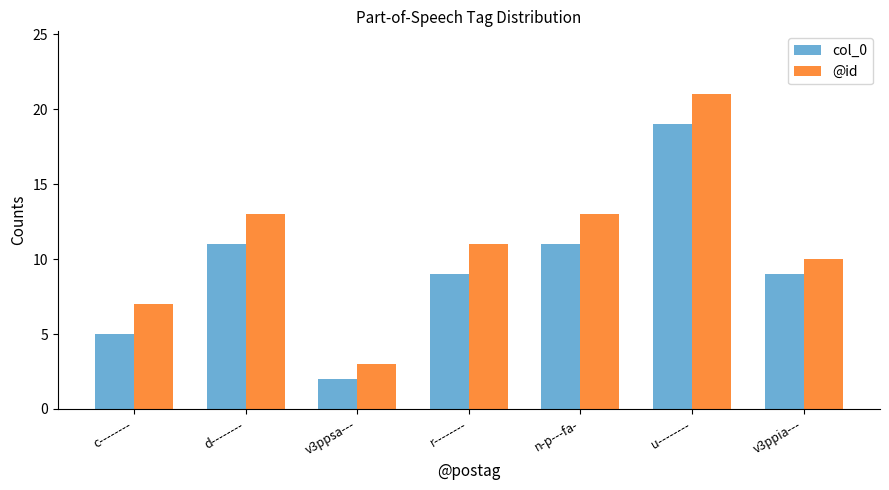

The value of @id at d-------- is 21. True or false?

False